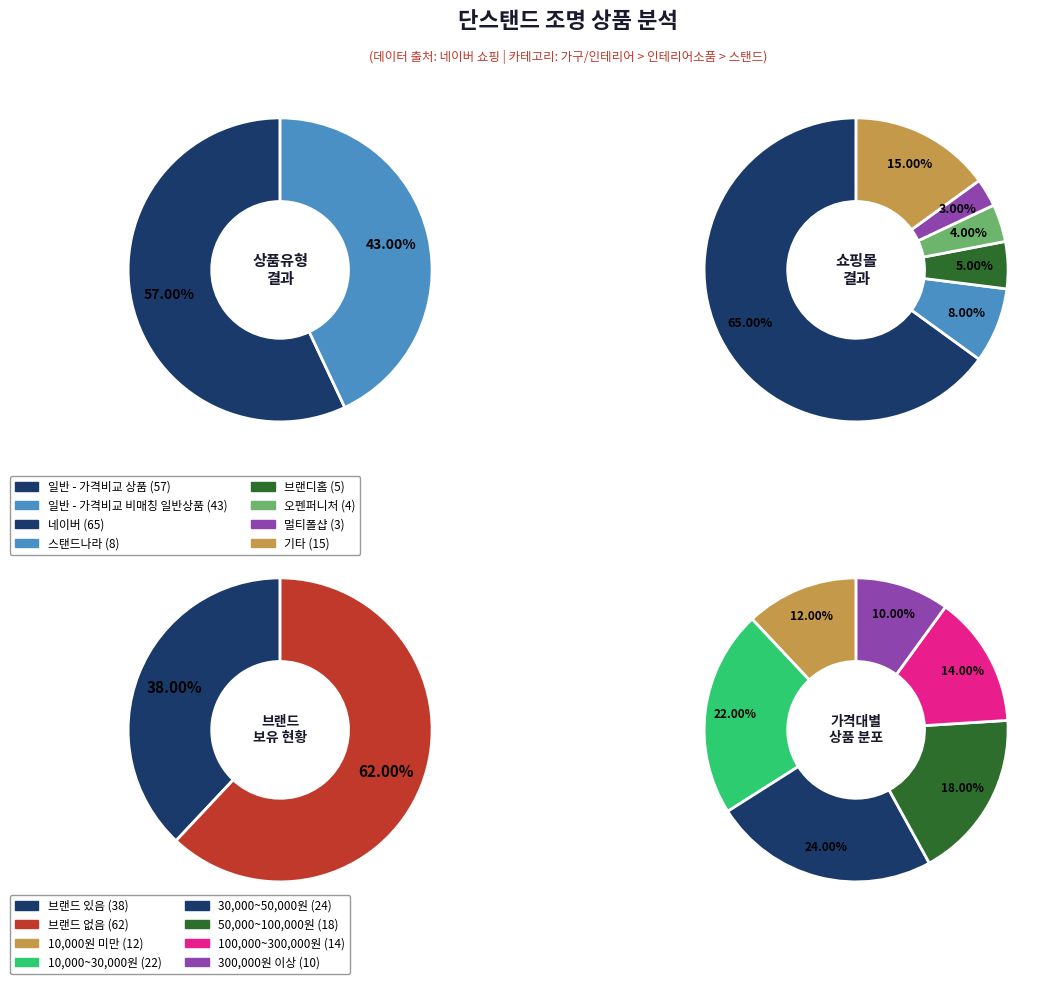

Which category has the biggest portion of the pie?

일반 - 가격비교 상품